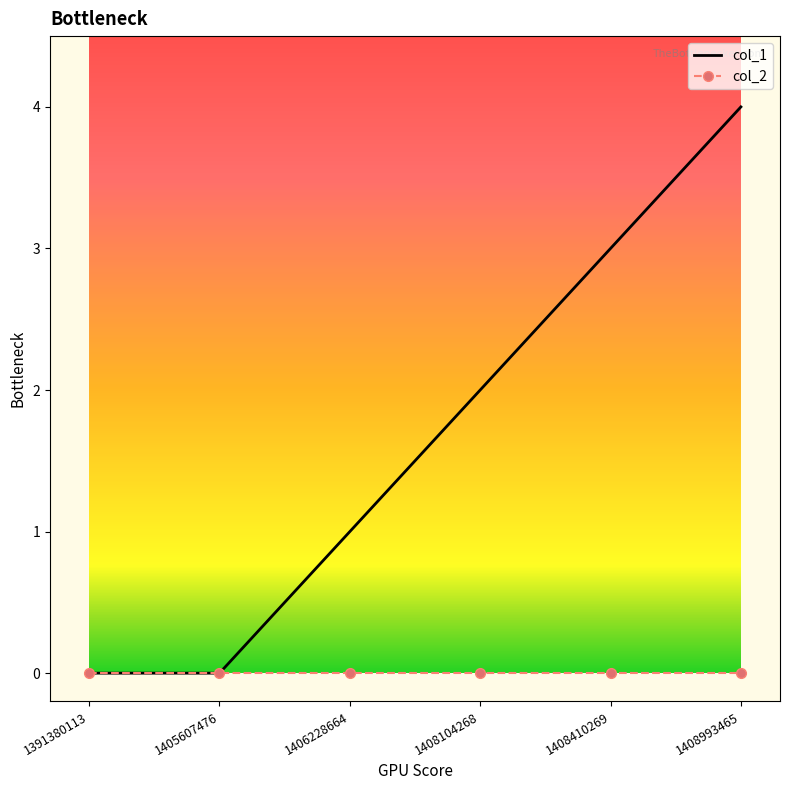

Which series changed the most between 1391380113 and 1408410269?

col_1